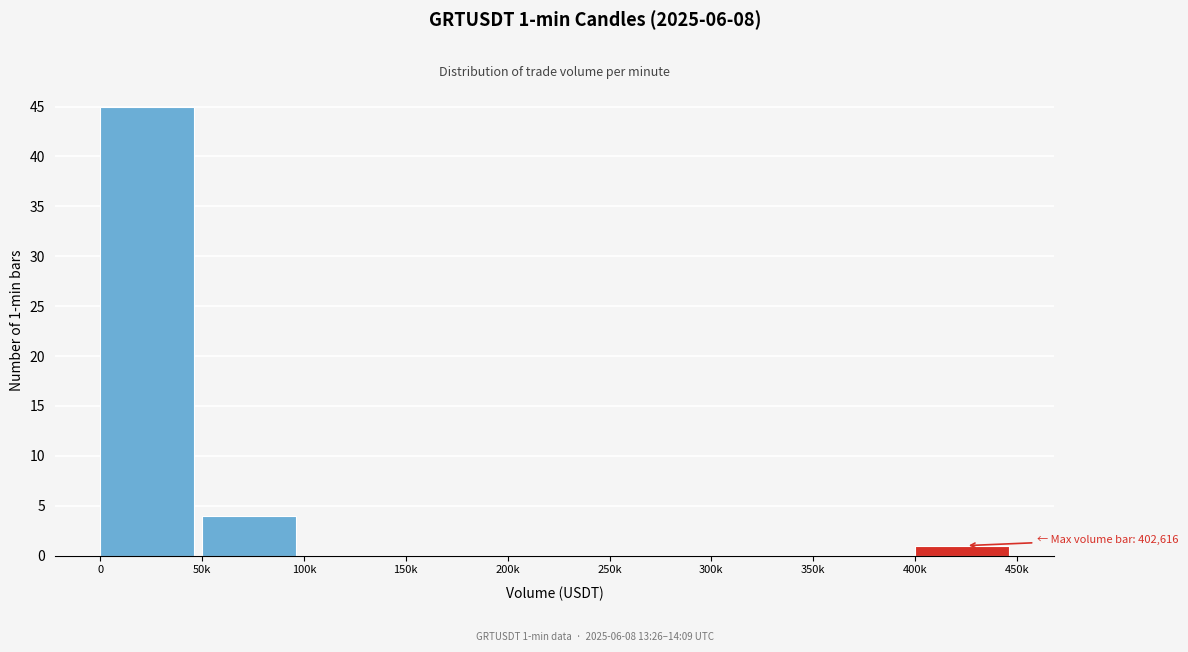

Reading left to right, extract all data points from this chart.

0=45	50k=4	100k=0	150k=0	200k=0	250k=0	300k=0	350k=0	400k=1